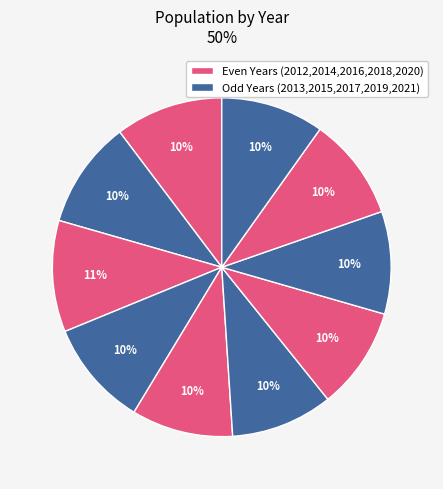

How many slices are in this pie chart?

10